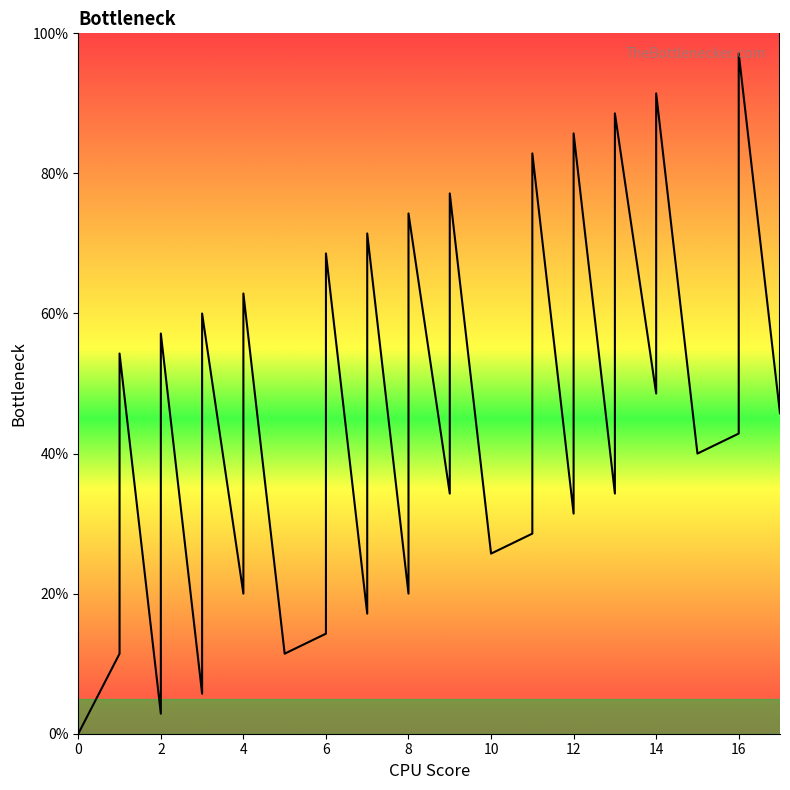

Between 6 and 16, which is larger?

16